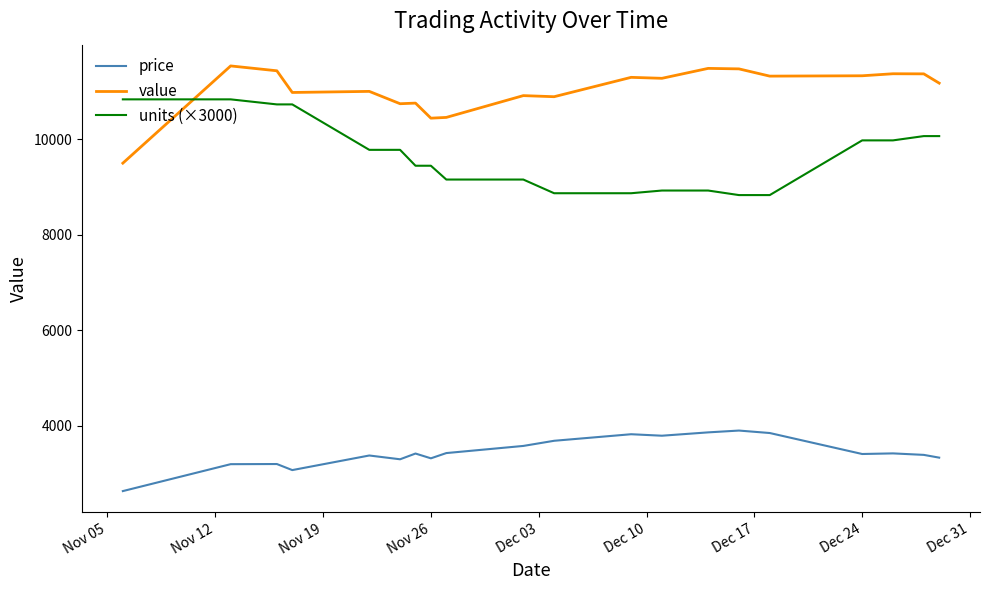

What is the lowest value of the price series?

2630.0